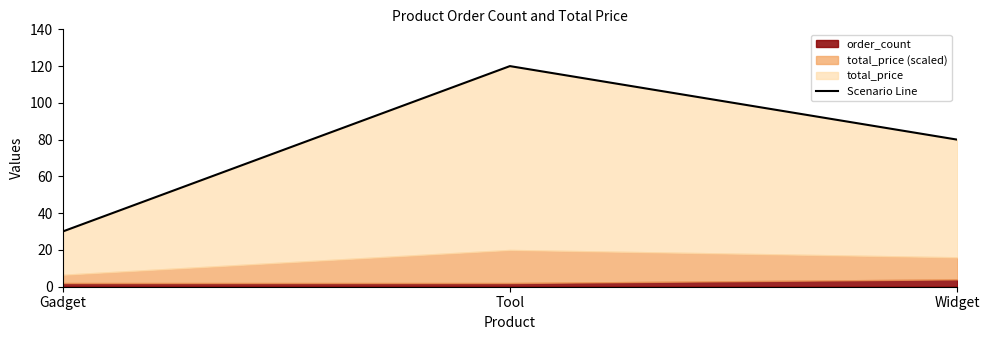

How many data points are above 80?

1